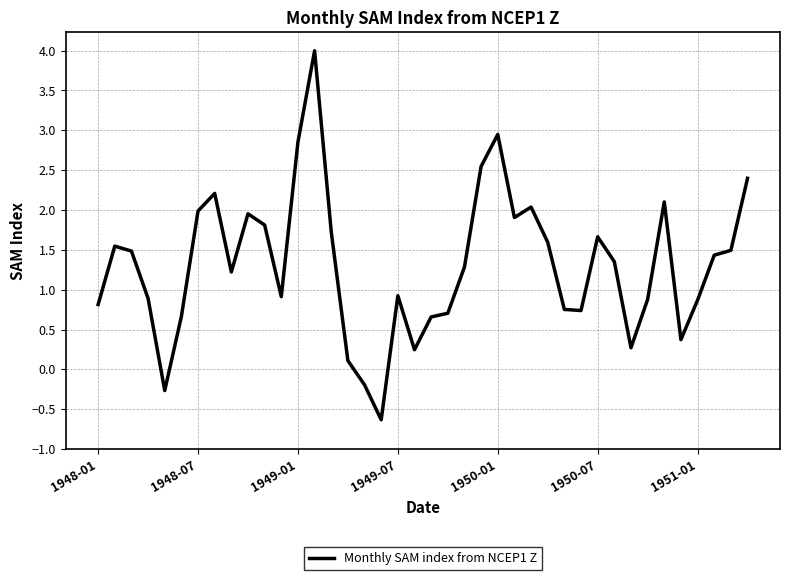

What is the smallest value displayed?

-0.6